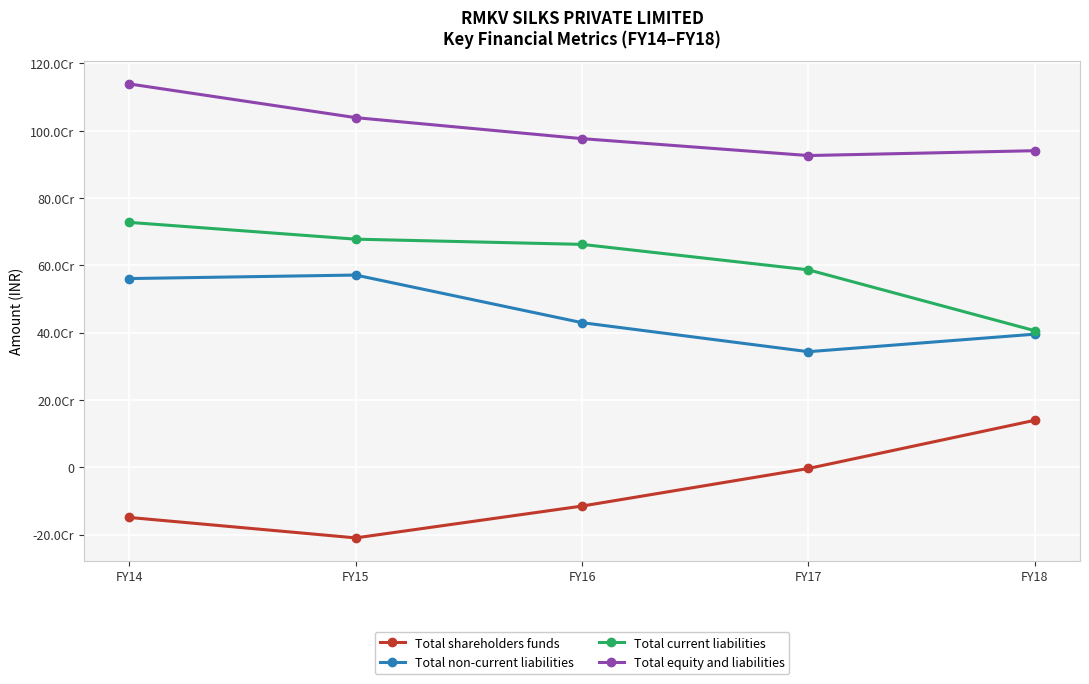

What is the difference between the Total equity and liabilities values at FY16 and FY18?

35830496